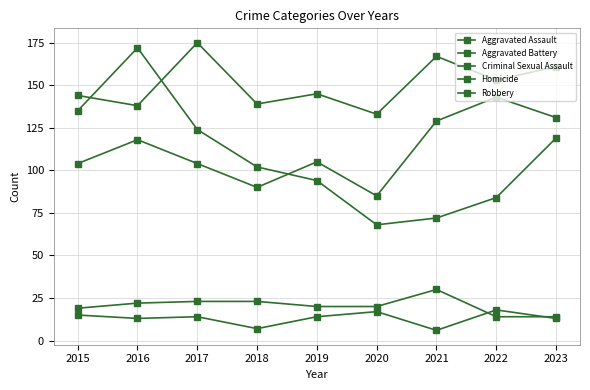

Count the number of categories in the chart.

9